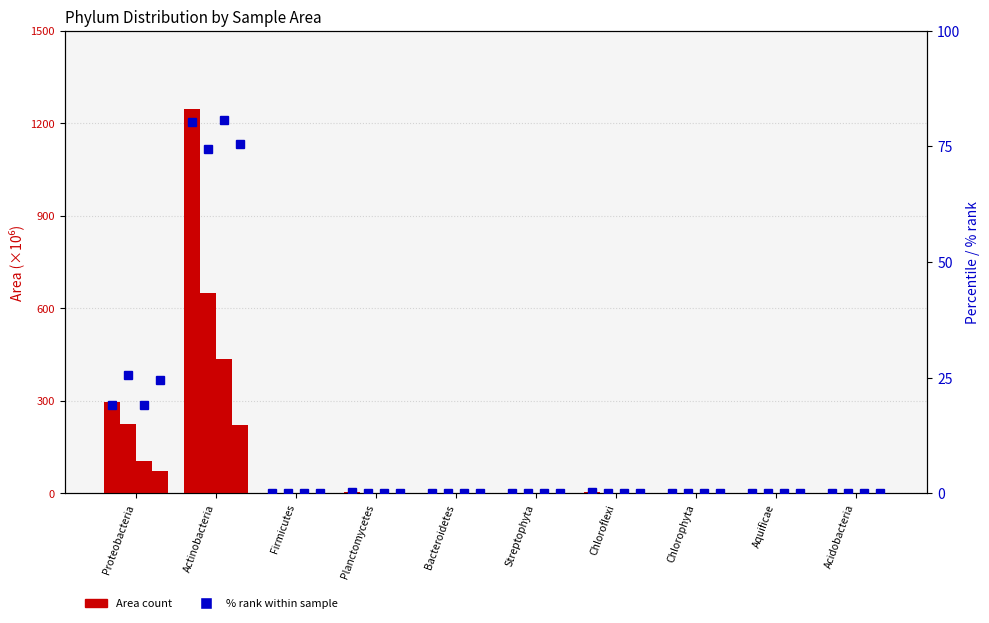

The value of 302_Area at Firmicutes is 0.2. True or false?

True